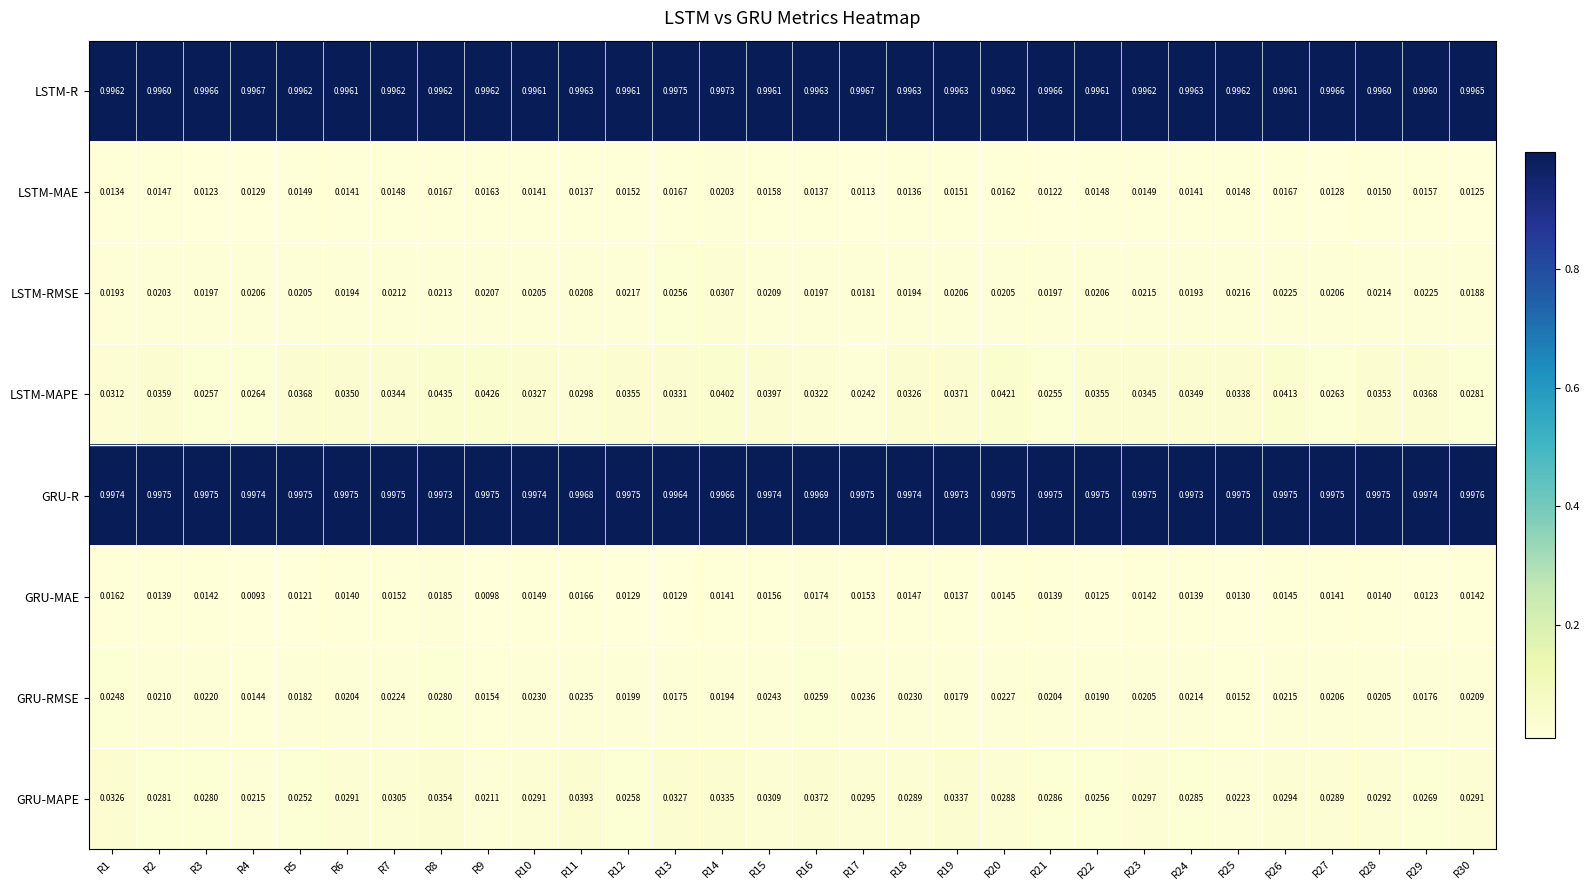

Which series has the largest range (max minus min)?

LSTM-MAPE